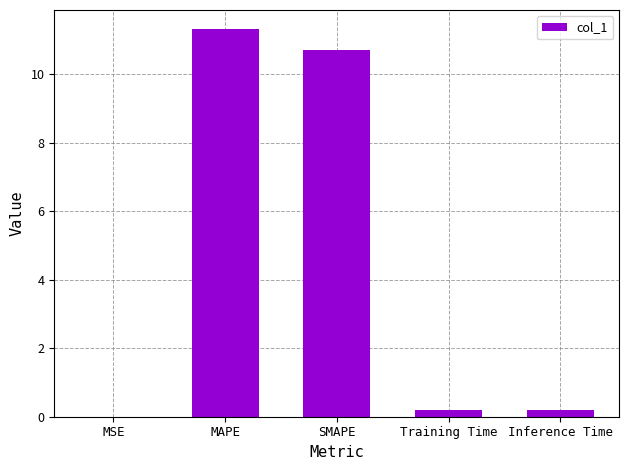

Does the chart contain stacked bars?

No